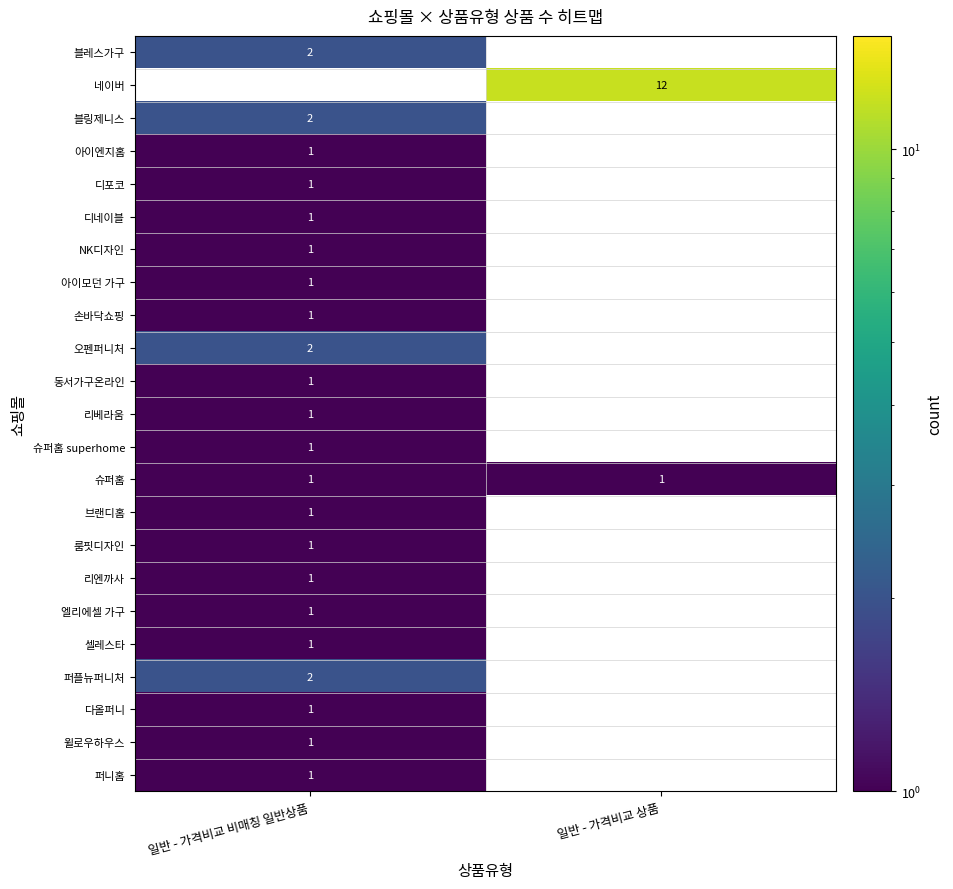

The 디네이블 series shows 1 at 일반 - 가격비교 비매칭 일반상품. True or false?

True